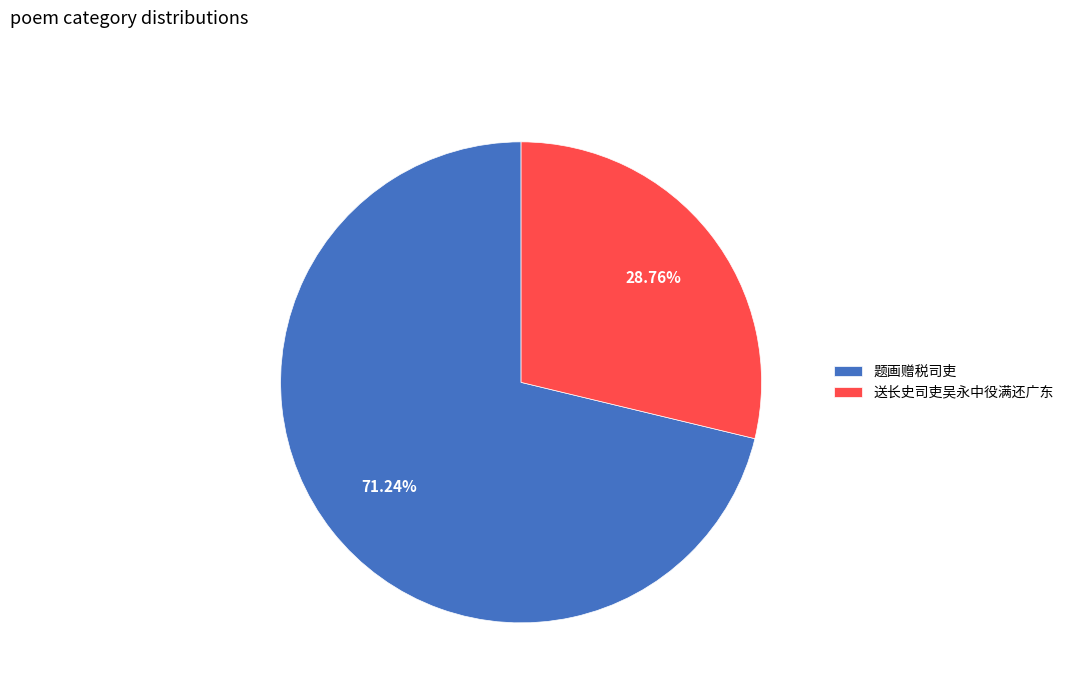

Rank the categories by value from highest to lowest.

题画赠税司吏, 送长史司吏吴永中役满还广东